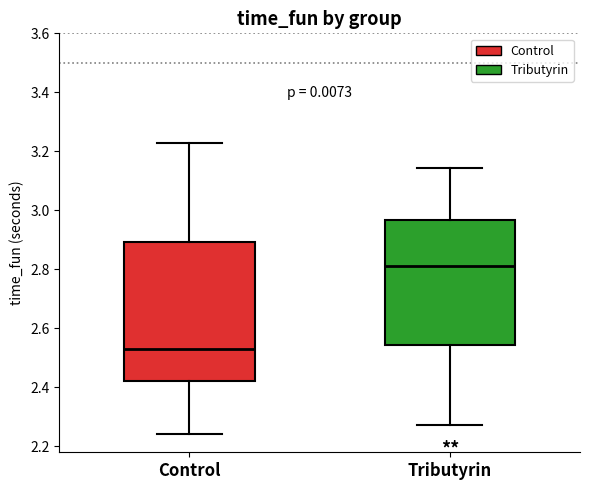

Comparing the boxes themselves (not the whiskers), which one is the tallest?

Control